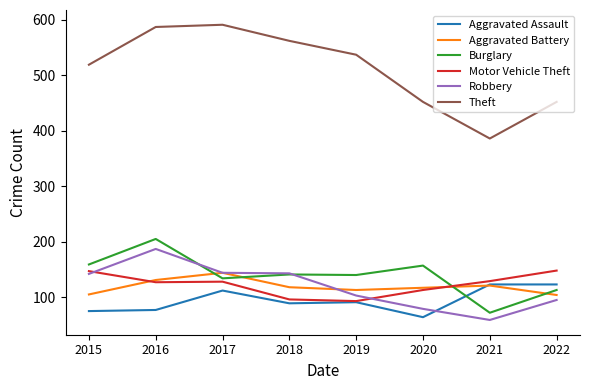

Count the number of categories in the chart.

8